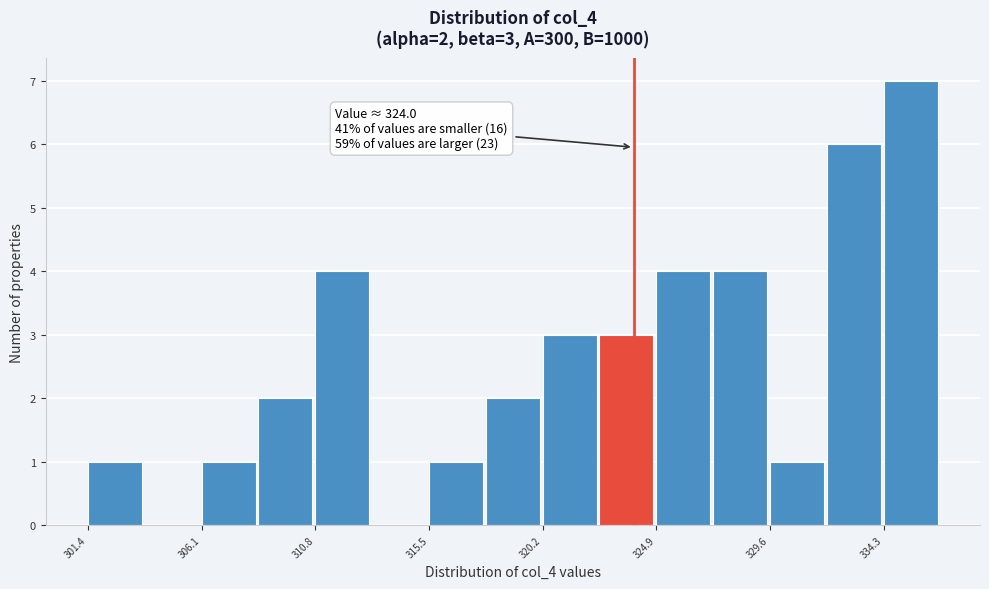

Which range on the x-axis has the tallest bar?

334.5 to 336.5